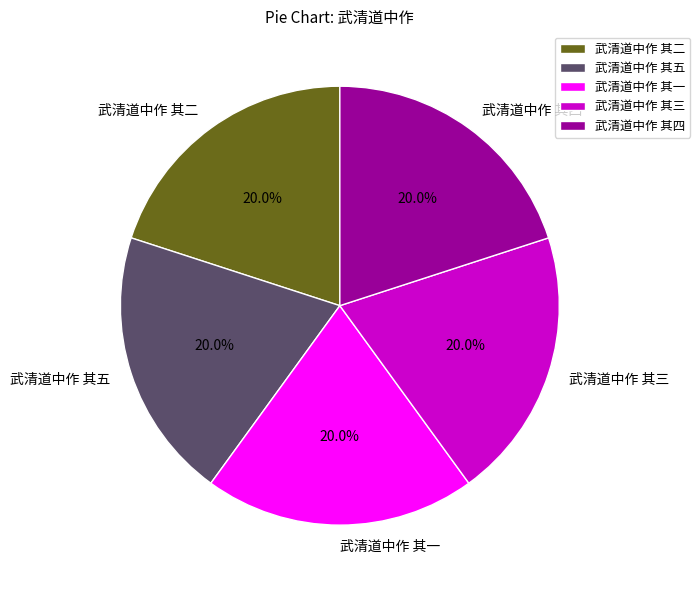

Combined, what portion of the pie is 武清道中作 其五 and 武清道中作 其四?

40.0%